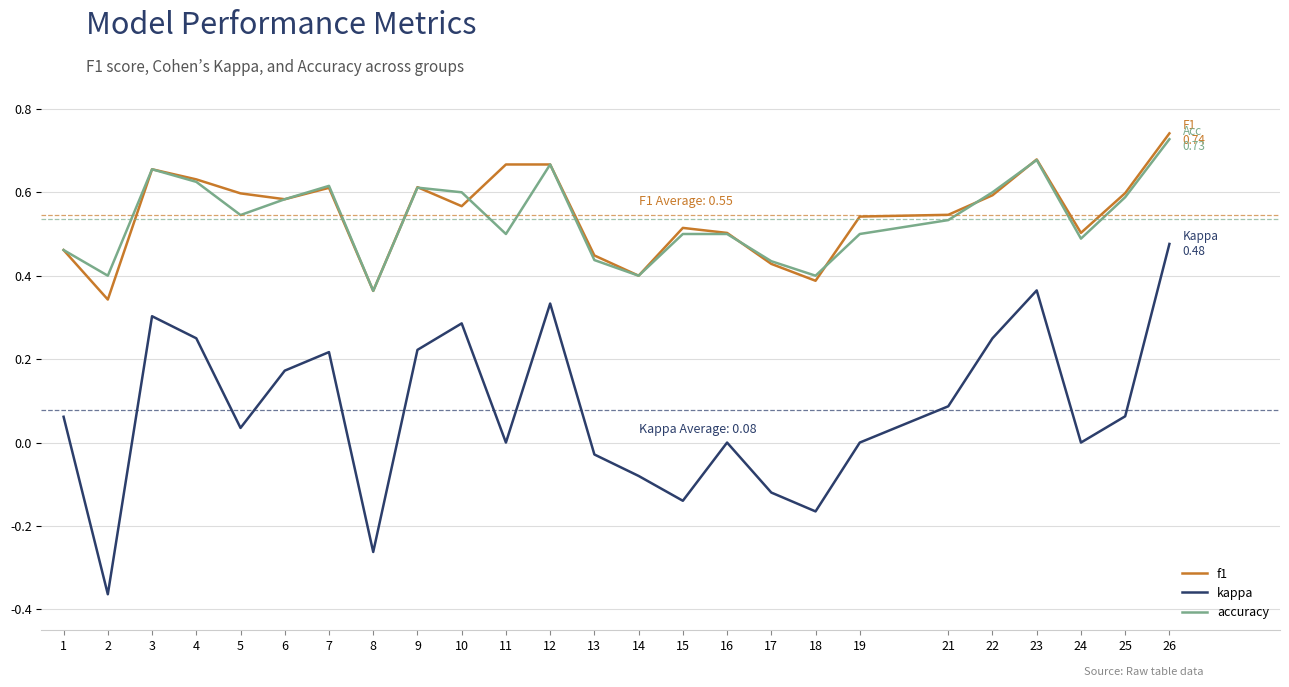

Which category has the highest value across all series?

26